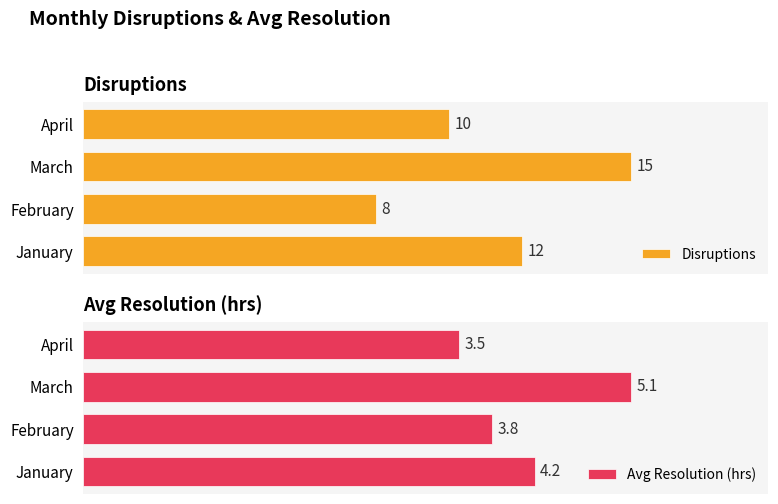

List the labels in order of Disruptions value, largest first.

March, January, April, February